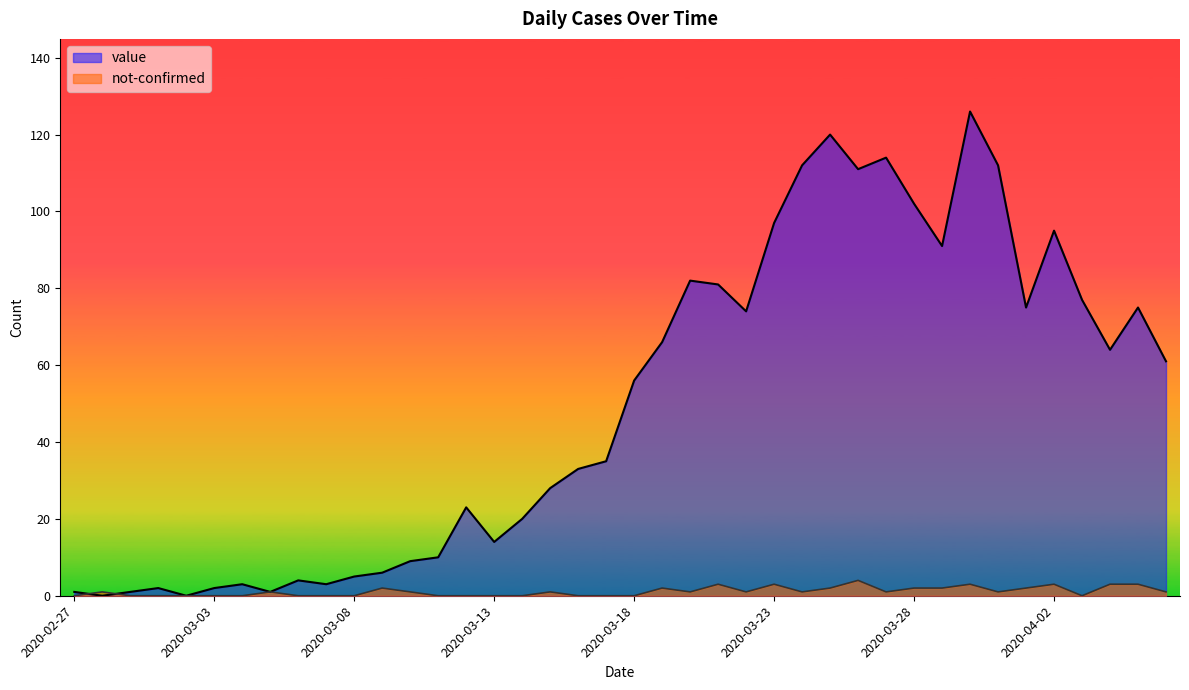

What is the label of the 2nd point from the left?

2020-02-28